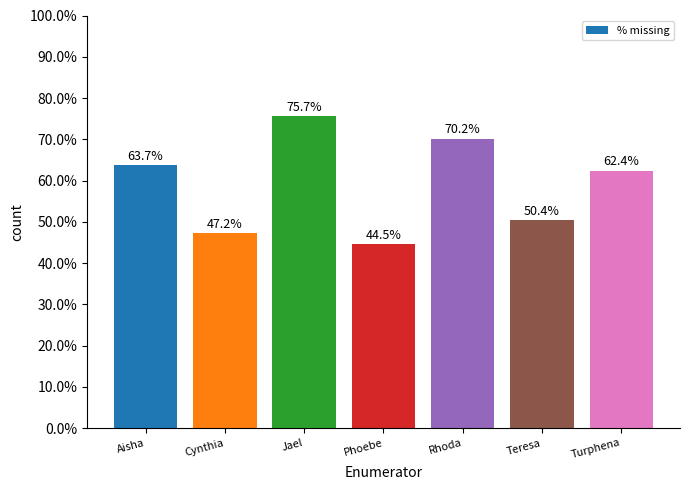

List the labels in order of value, smallest first.

Phoebe, Cynthia, Teresa, Turphena, Aisha, Rhoda, Jael